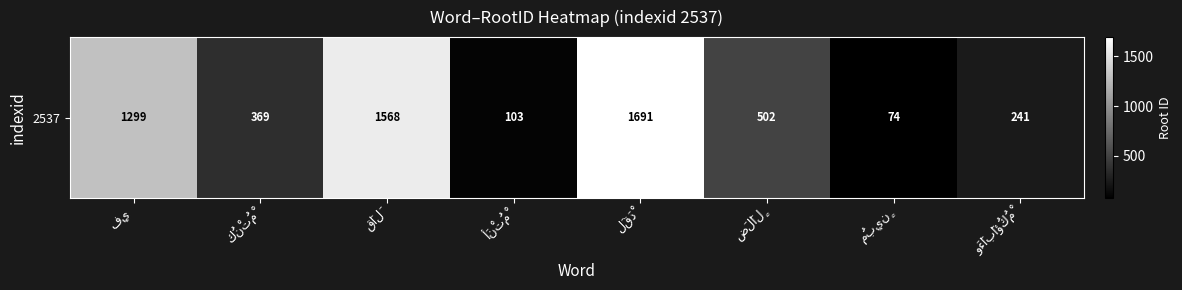

What is the average value?

731